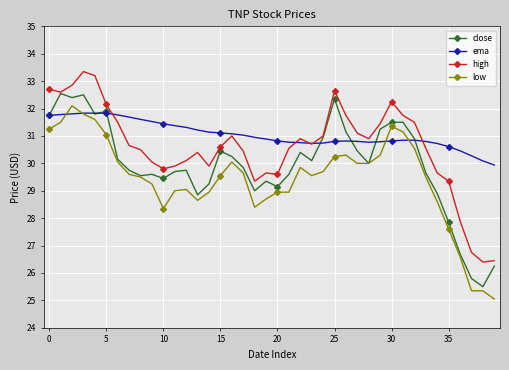

Does the chart have visible grid lines?

Yes